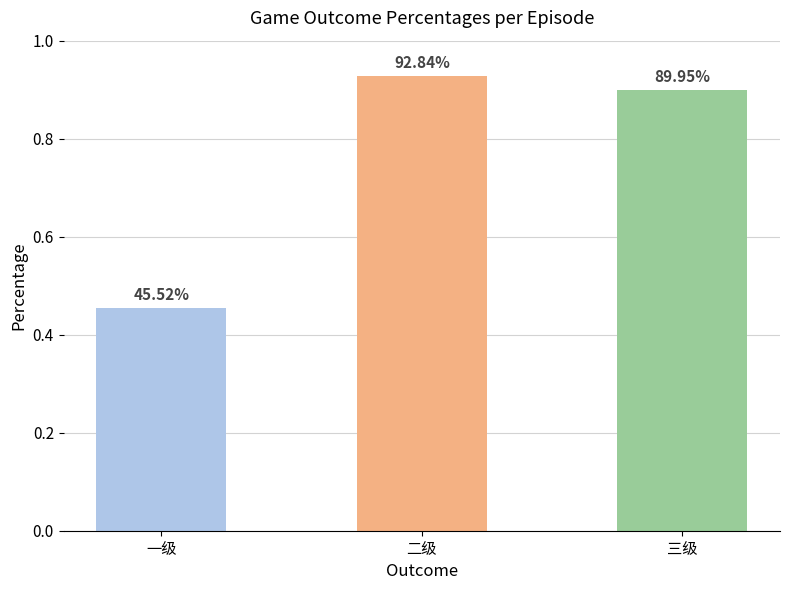

Is it true that the value at 三级 is 0.9?

True